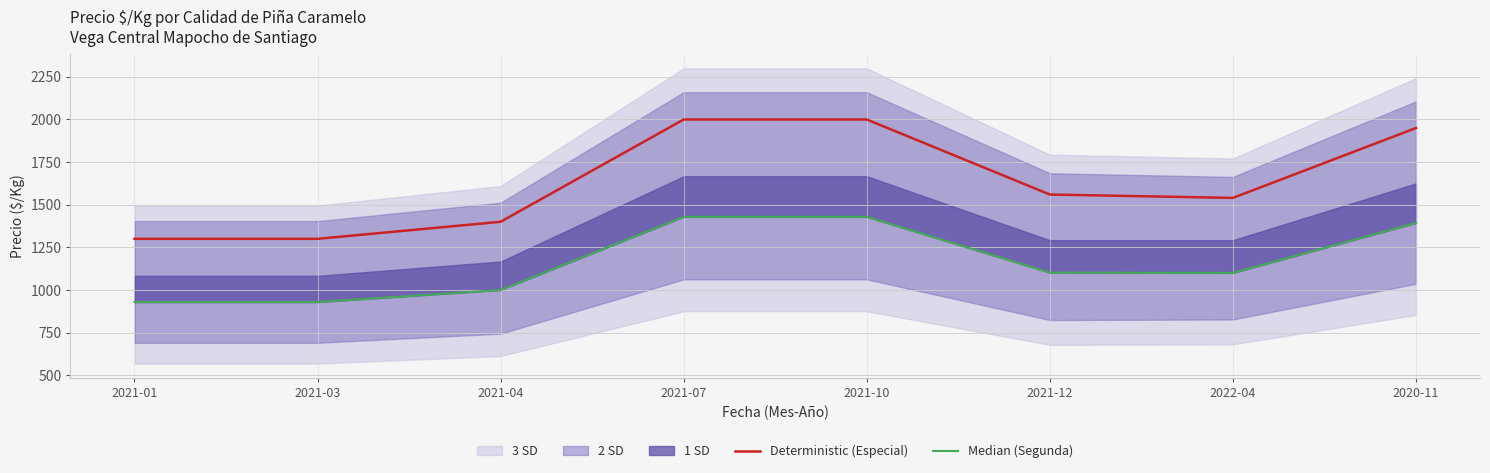

What is the total value across all series at 2021-04?

2400